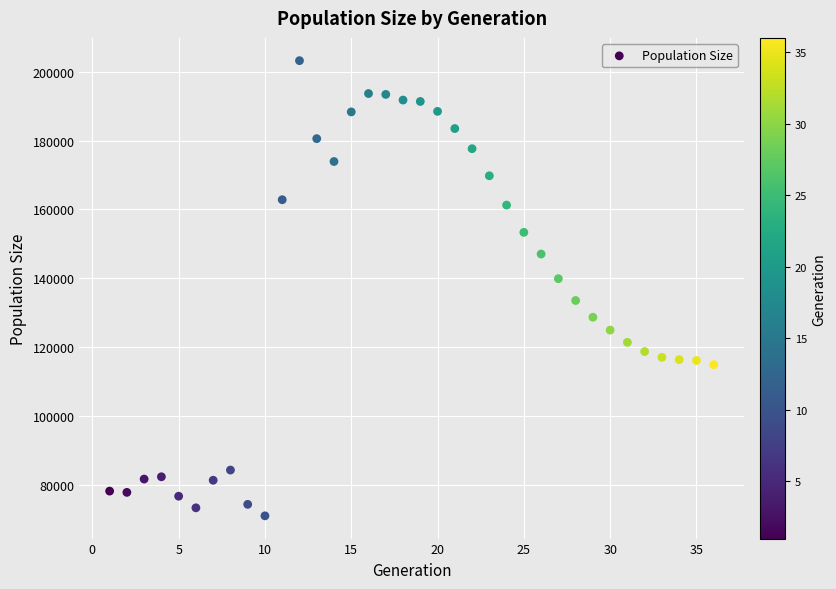

What is the range of Y values (max minus min)?

132278